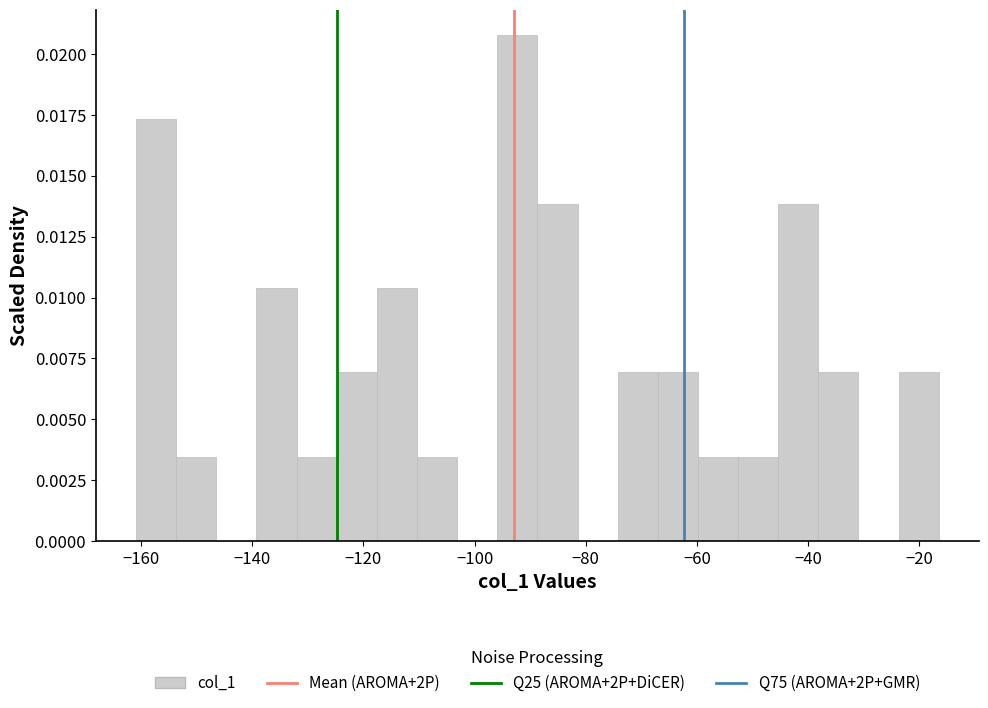

Read against the x-axis, roughly where is the centre of the tallest bar?

-92